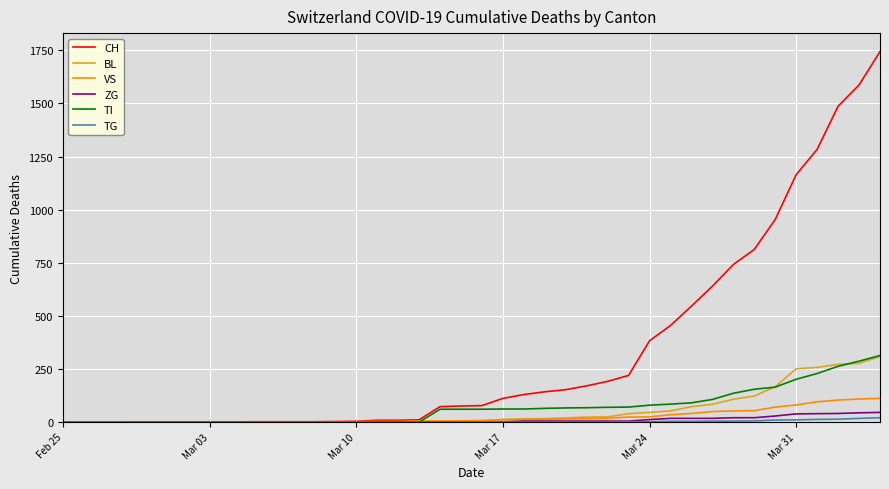

What is the maximum value shown in the chart?

1744